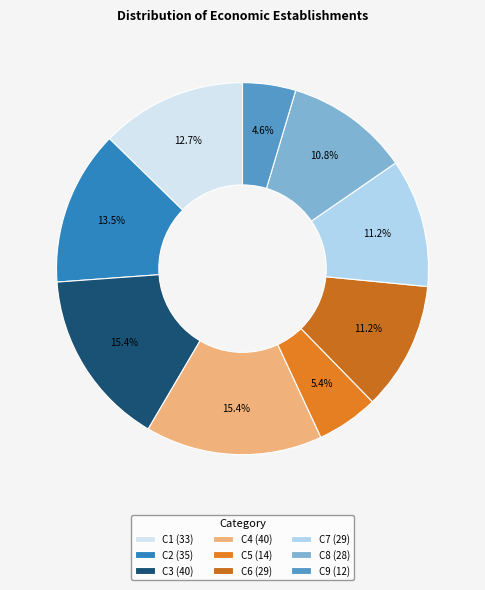

Is there a majority slice in this chart?

No